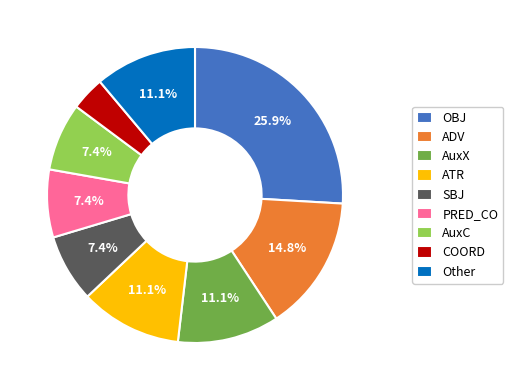

What percentage is the PRED_CO slice, to the nearest percent?

7%